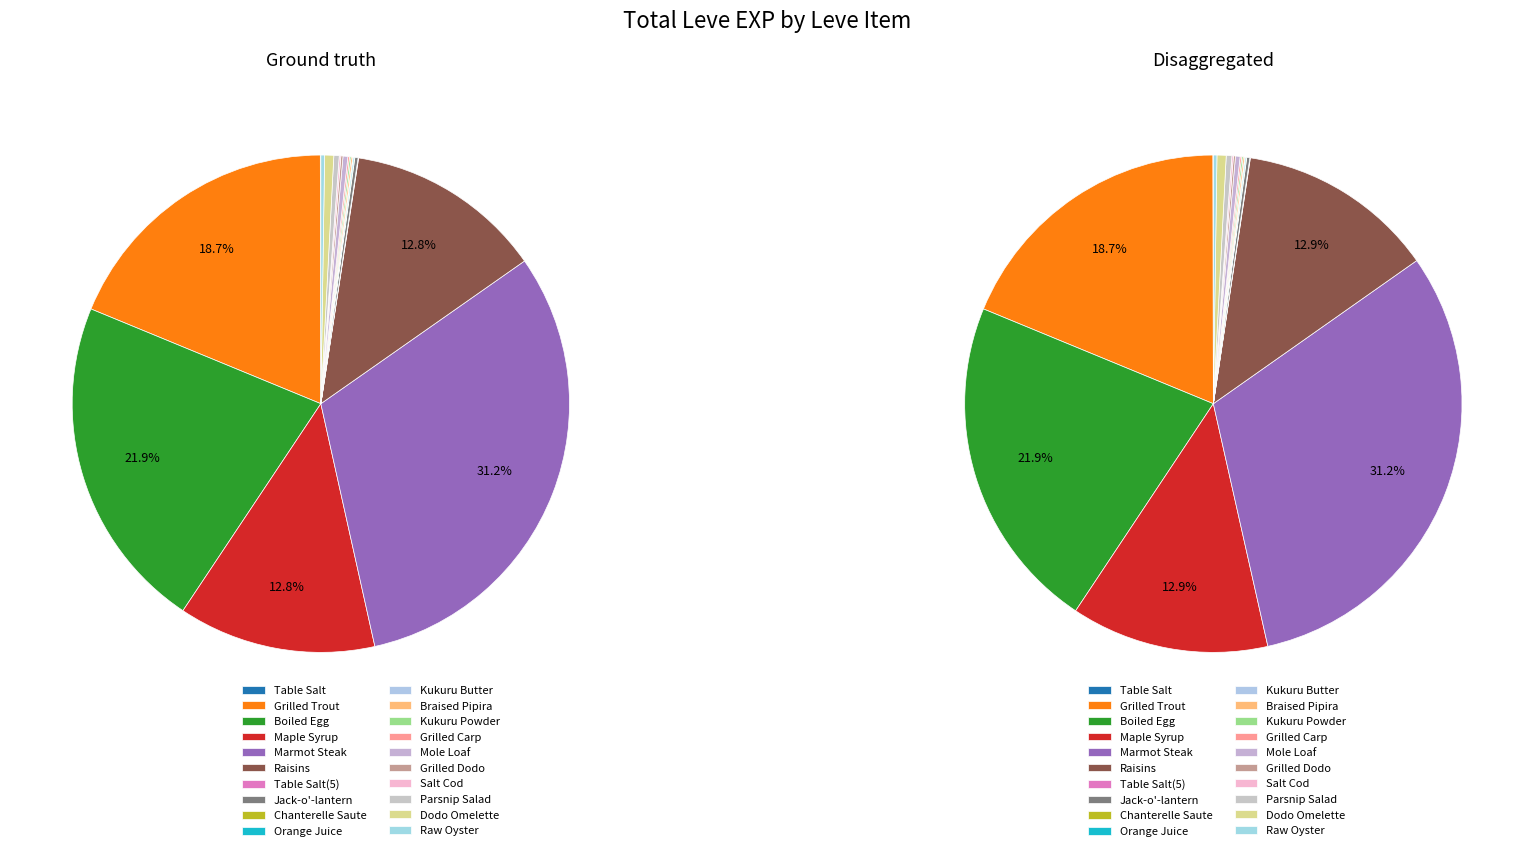

Is it true that Kukuru Powder is 8% of the pie?

False